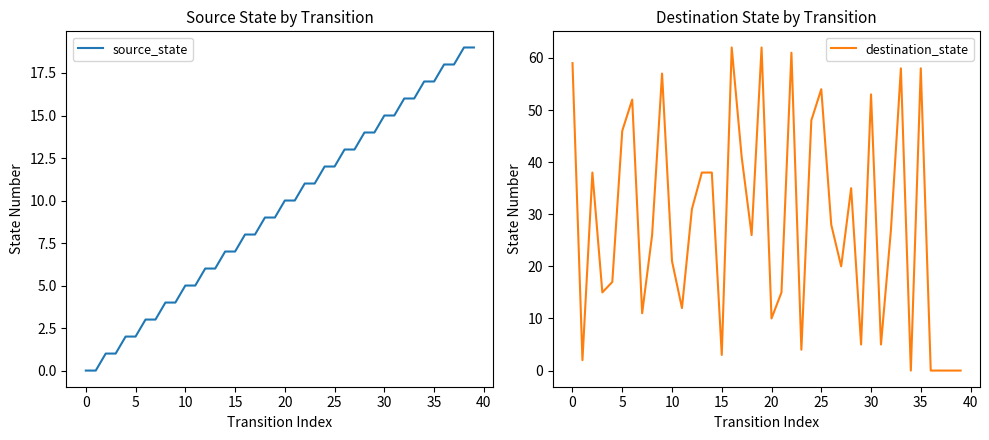

What is the highest value of the source_state series?

19